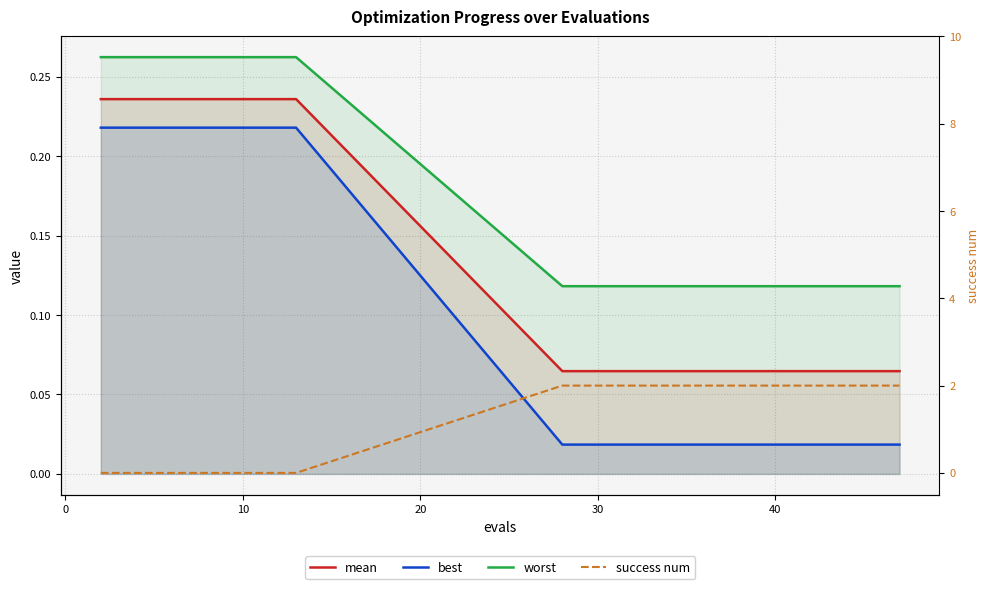

Rank the series by their maximum value, from highest to lowest.

success num, worst, mean, best